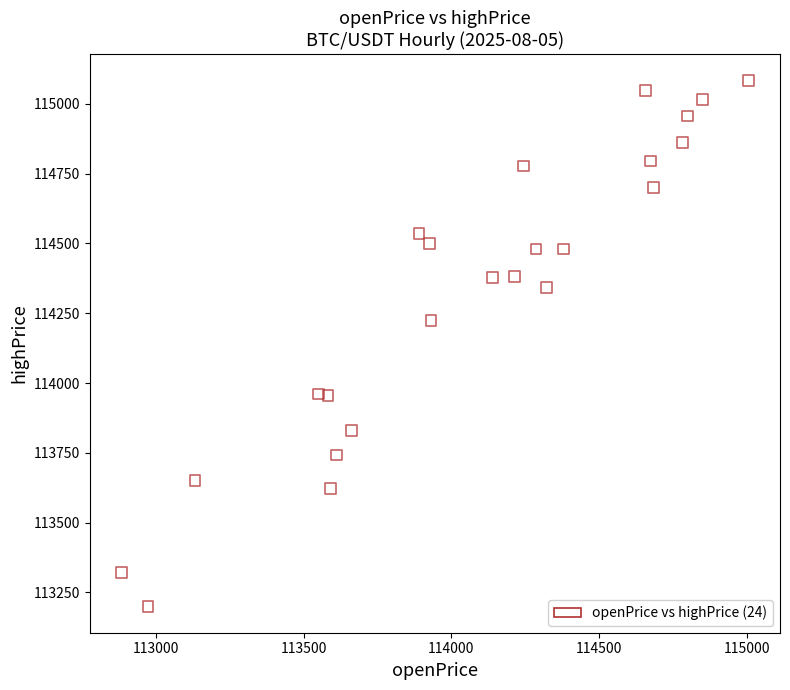

What is the range of Y values (max minus min)?

1884.2